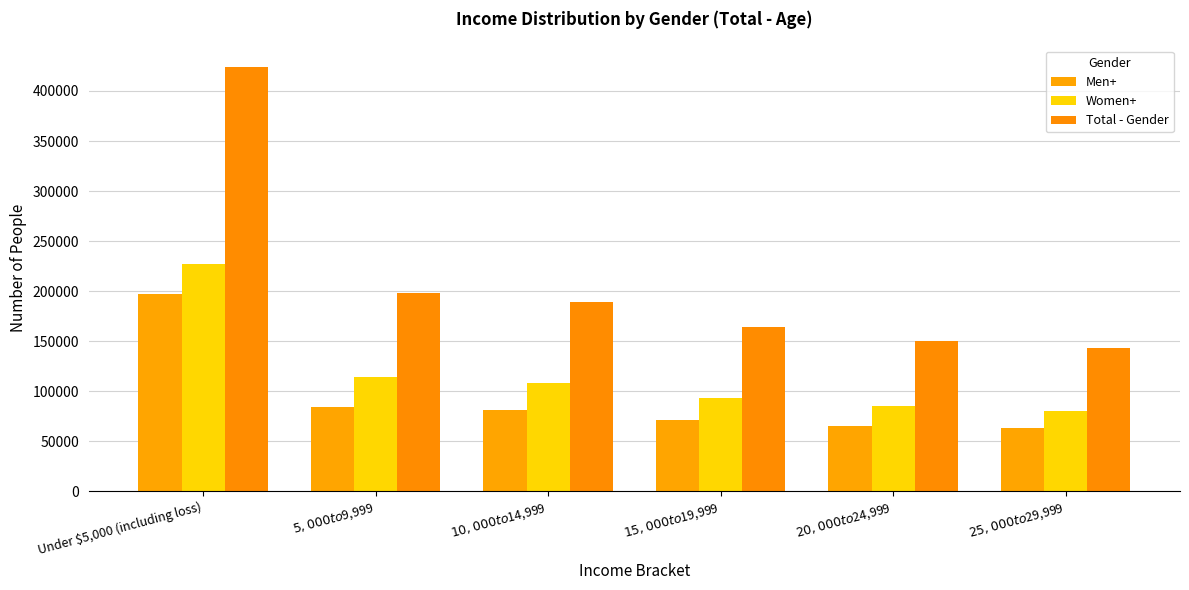

What is the difference between the maximum and second lowest values in the Women+ series?

142035